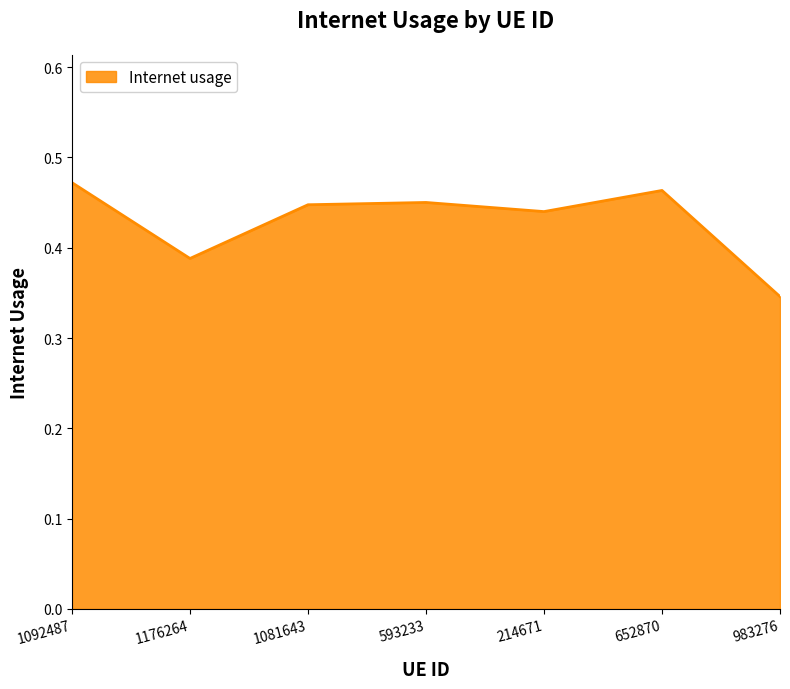

How many categories are shown in the chart?

7